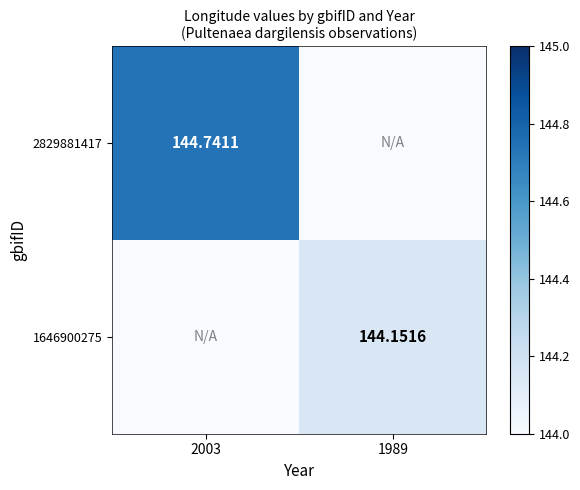

At how many categories does at least one series exceed 126?

2